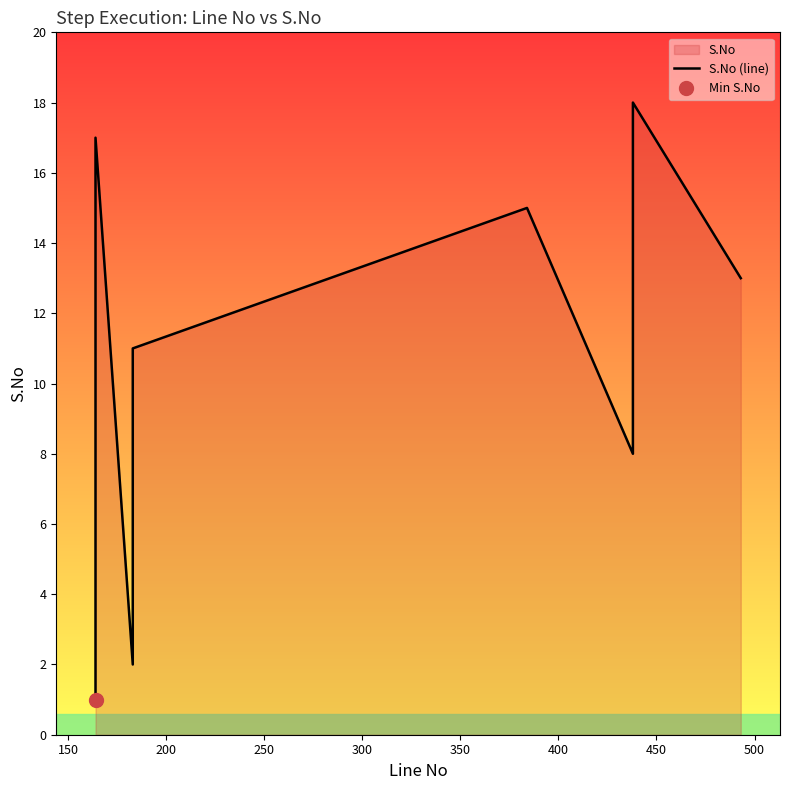

What is the smallest value displayed?

1